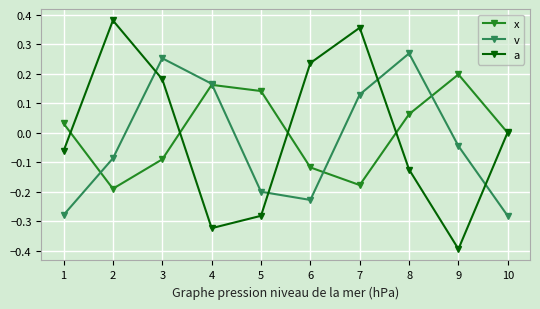

True or false: x has a value of -0.2 at 7.

True